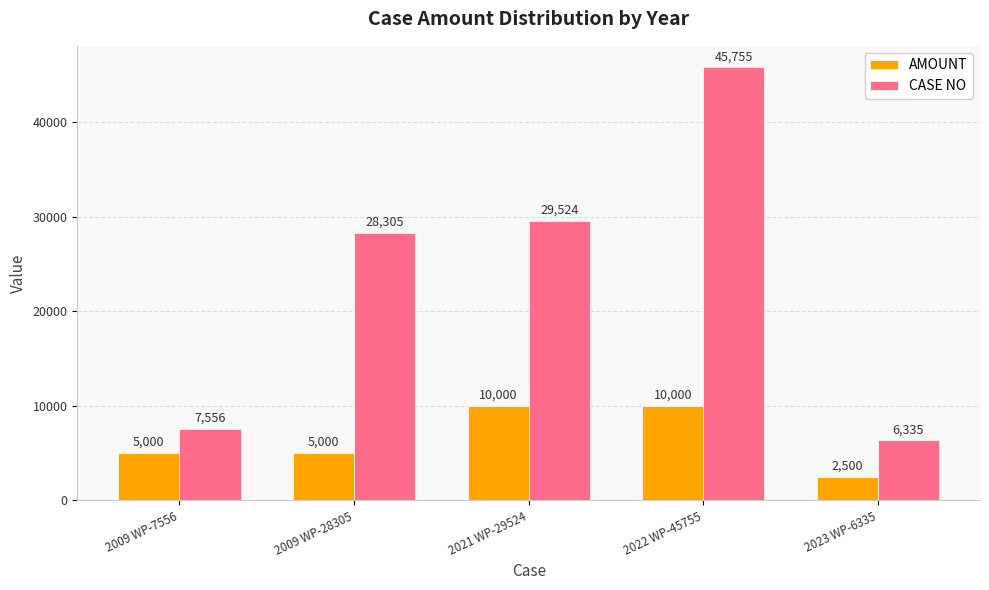

The value of CASE NO at 2022 WP-45755 is 45755. True or false?

True